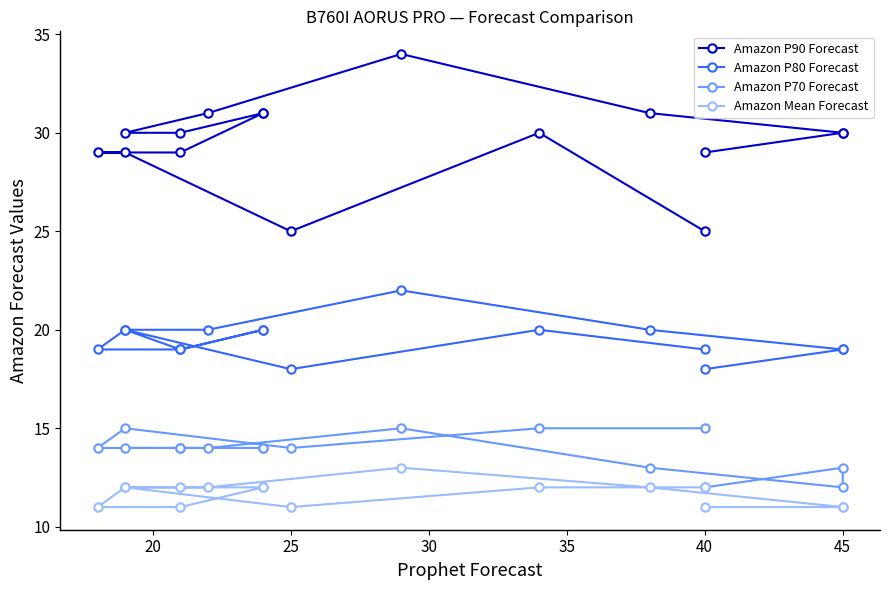

The Amazon P90 Forecast series shows 36 at 25. True or false?

False